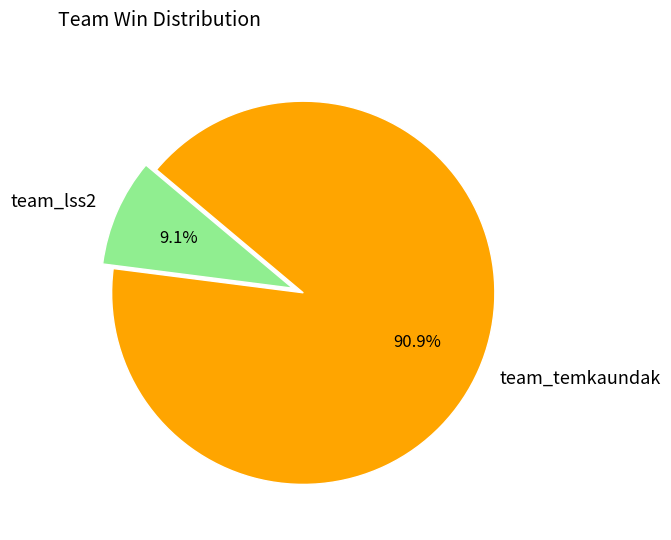

To the nearest percent, what is the average slice percentage?

50%